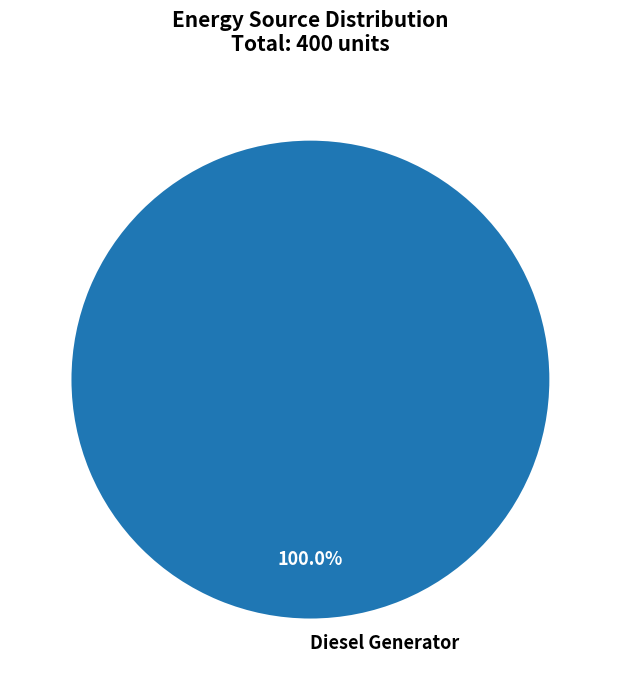

Rank the categories by value from lowest to highest.

Diesel Generator